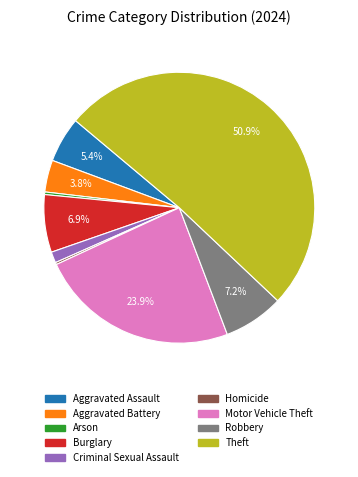

Which slice represents more than half of the pie?

Theft